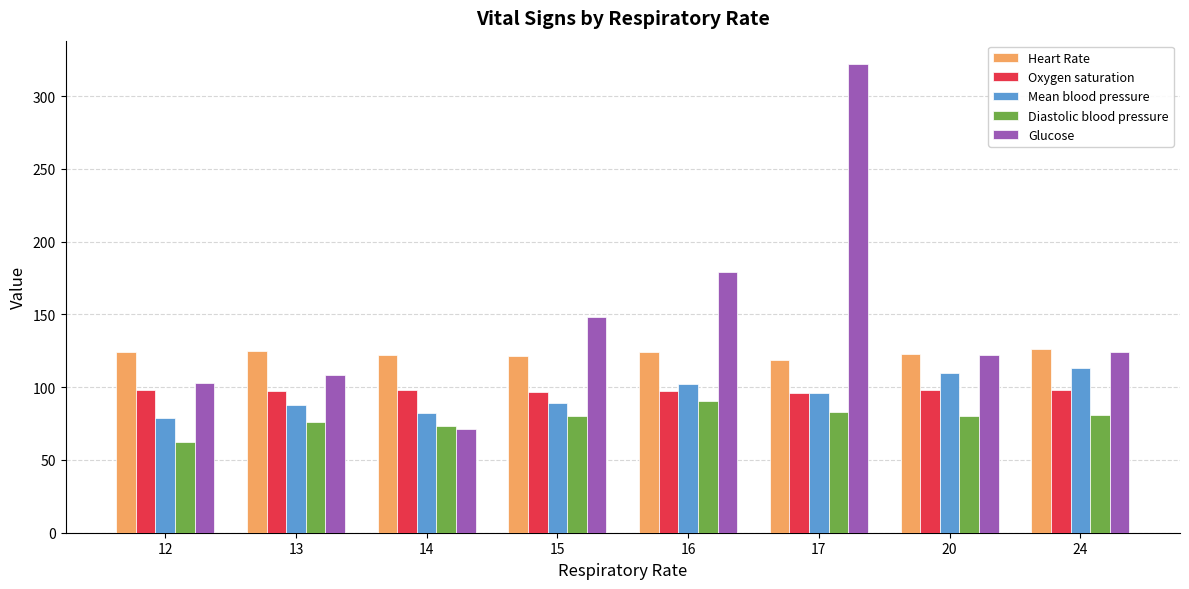

What is the difference between the second highest and minimum values in the Diastolic blood pressure series?

21.0